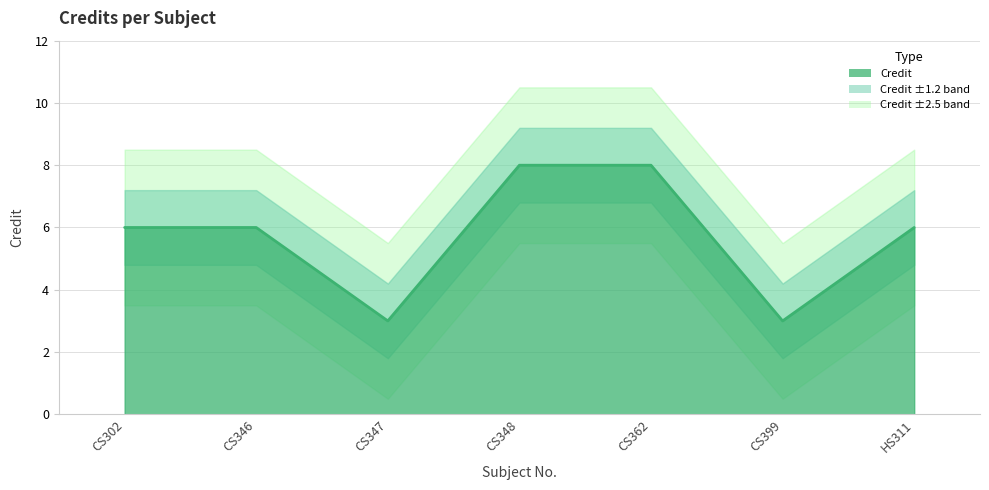

True or false: there are more than 0 points higher than both neighbors.

False